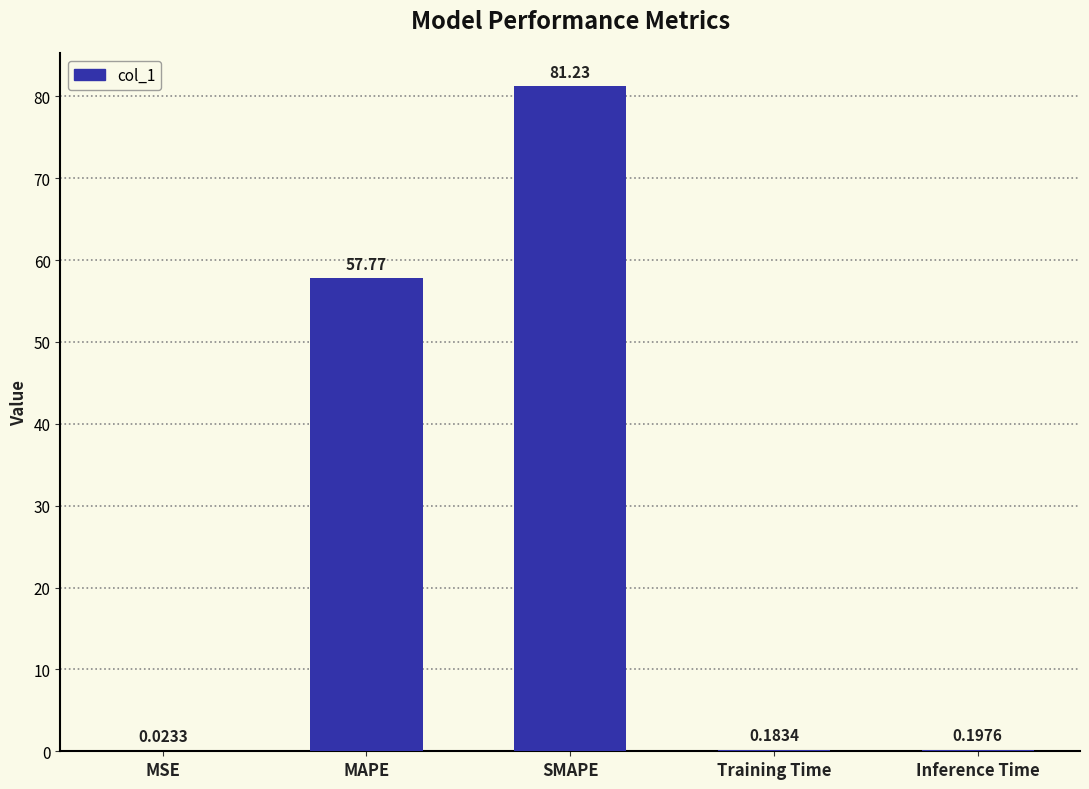

How many categories are shown in the chart?

5